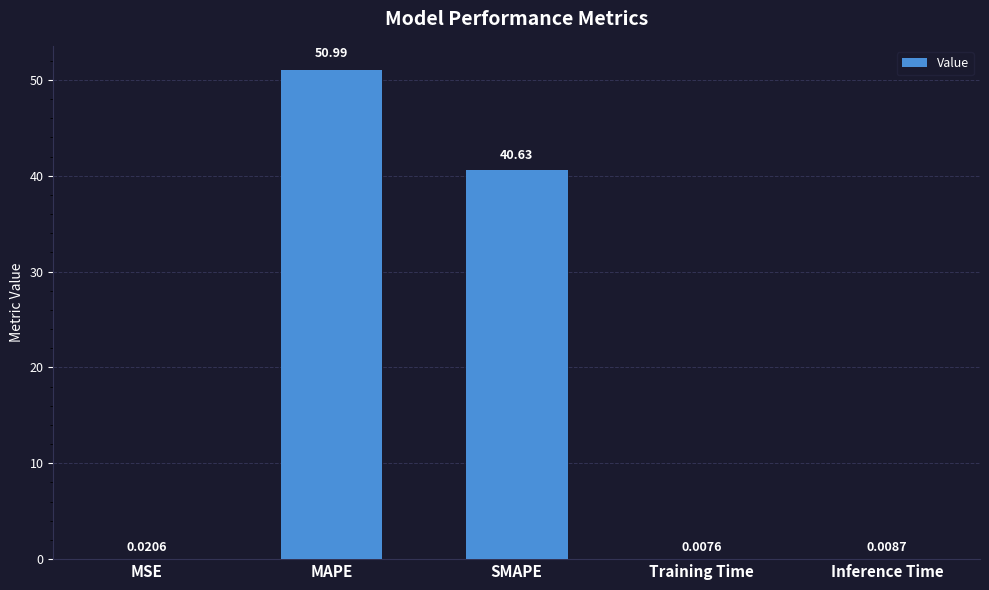

Which category has the highest value across all series?

MAPE